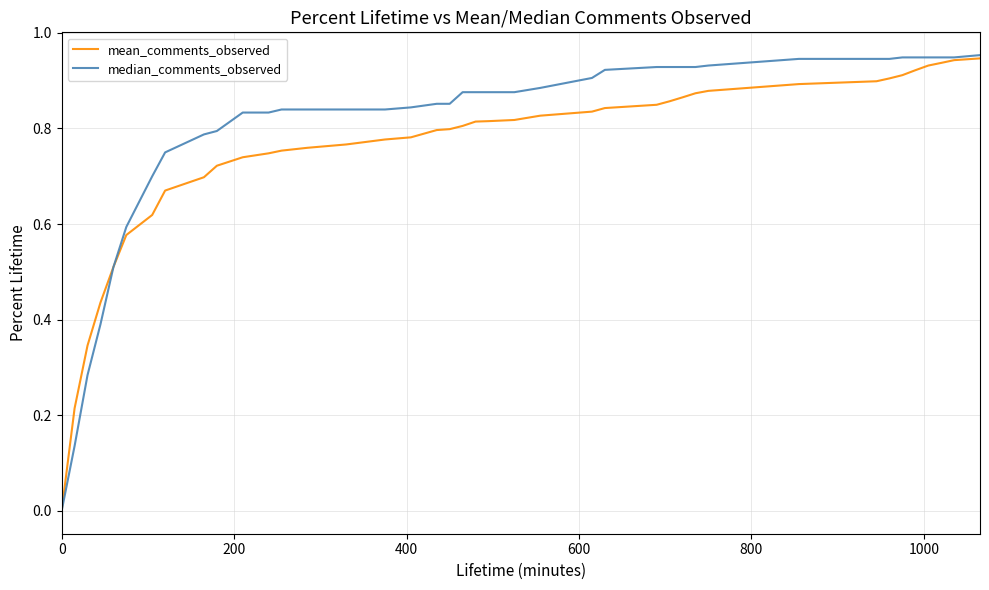

Which series has the widest spread of values?

median_comments_observed